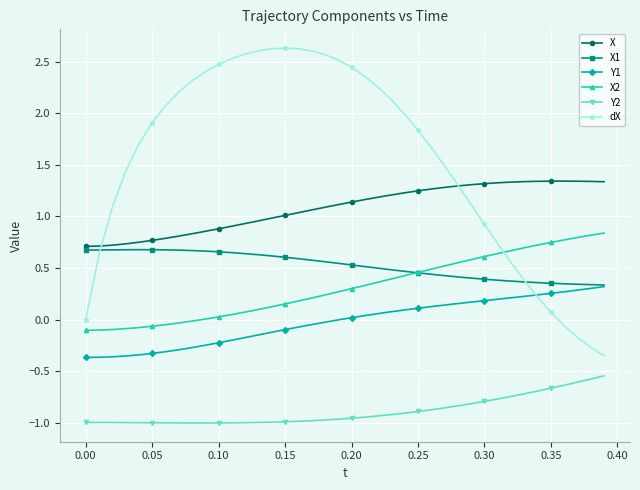

What are all the series names shown in the legend?

X, X1, Y1, X2, Y2, dX